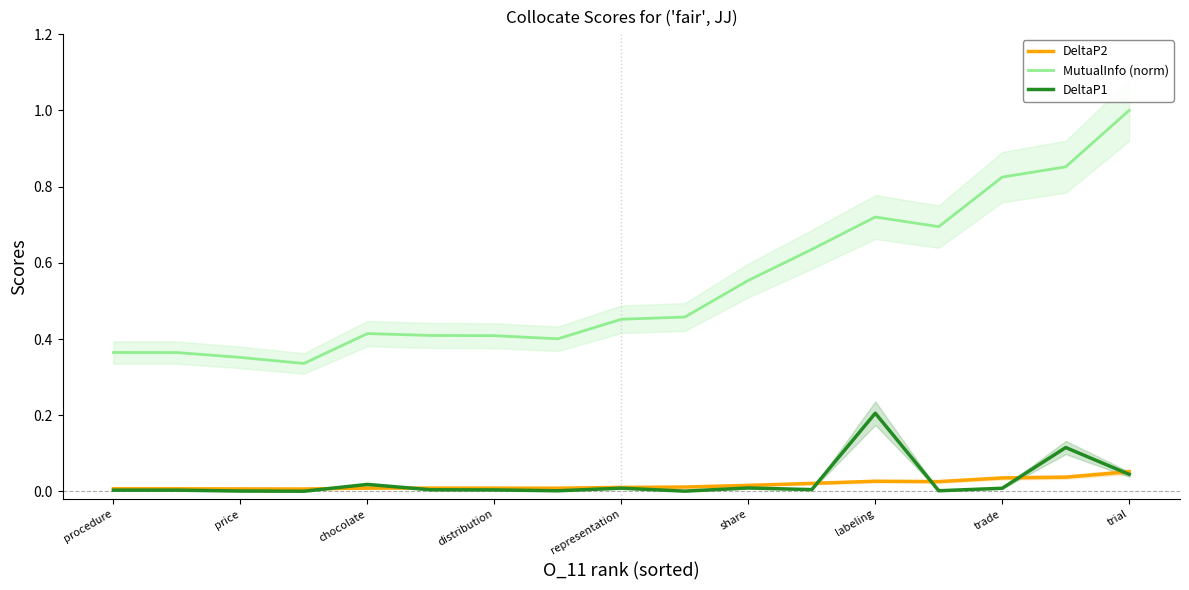

True or false: MutualInfo (norm) has more than 0 points higher than both neighbors.

True